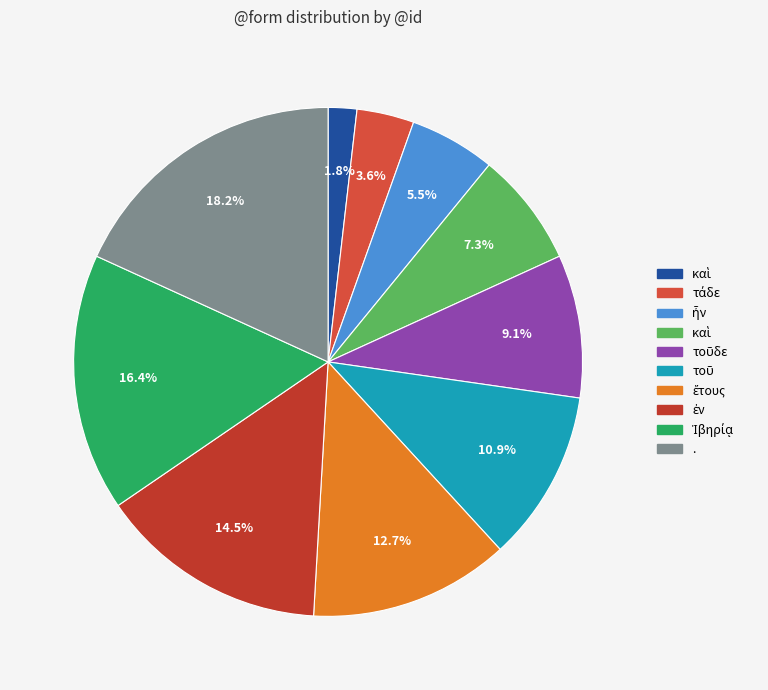

Is there a majority slice in this chart?

No